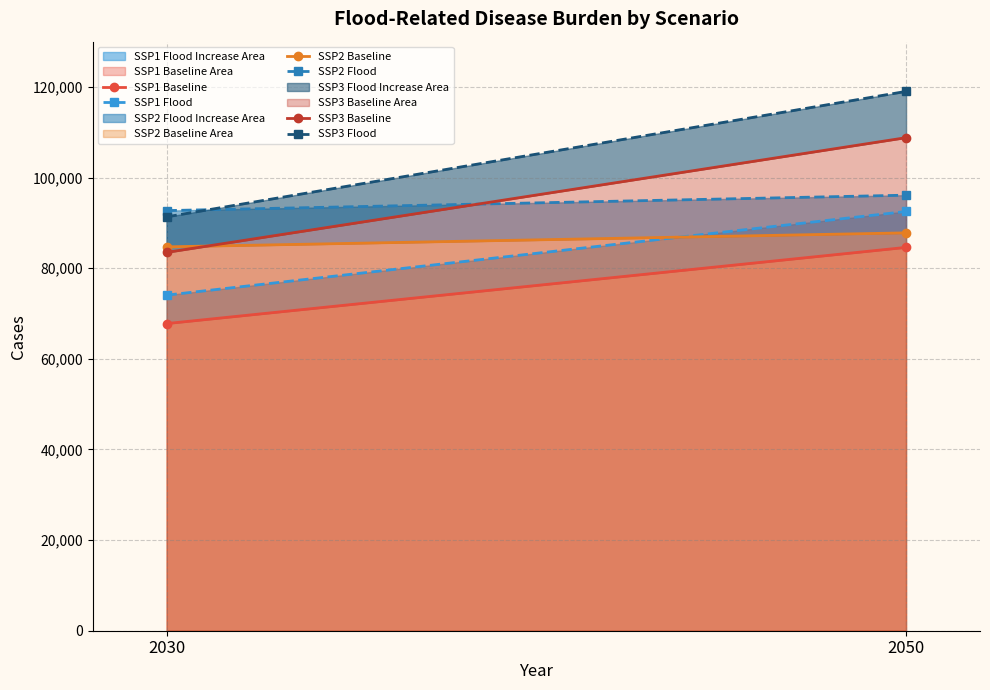

What is the sum of the SSP2 Flood values at 2030 and 2050?

188842.1